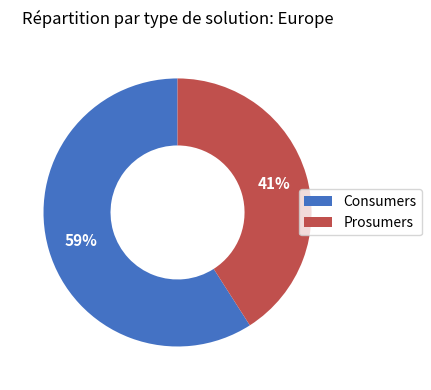

Which slice is the smallest?

Prosumers